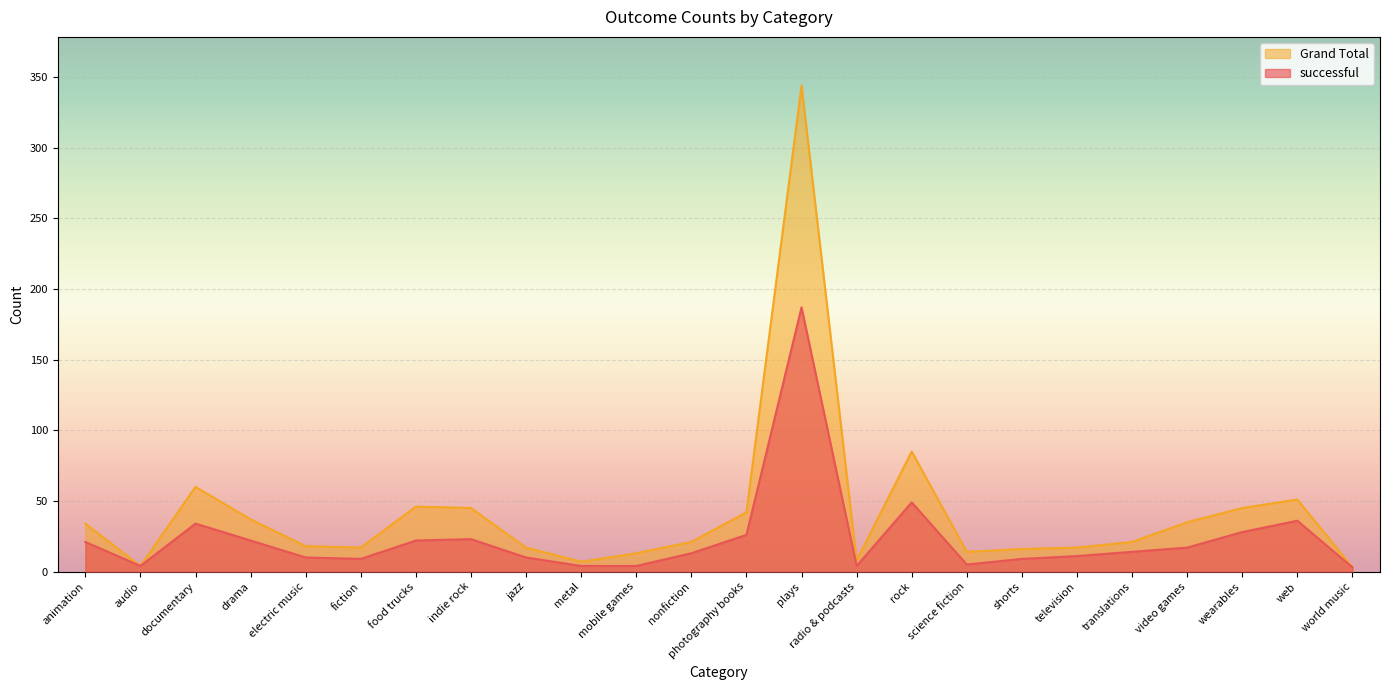

What is the difference between the second highest and minimum values in the Grand Total series?

82